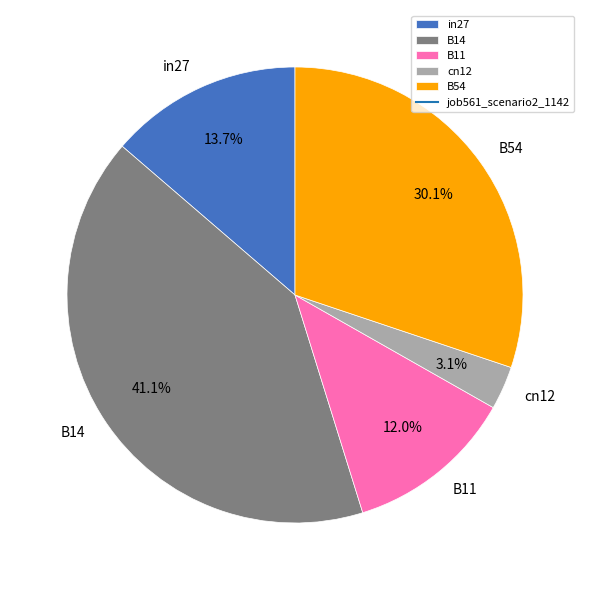

To the nearest percent, what is the difference between the largest and smallest slice percentages?

38%